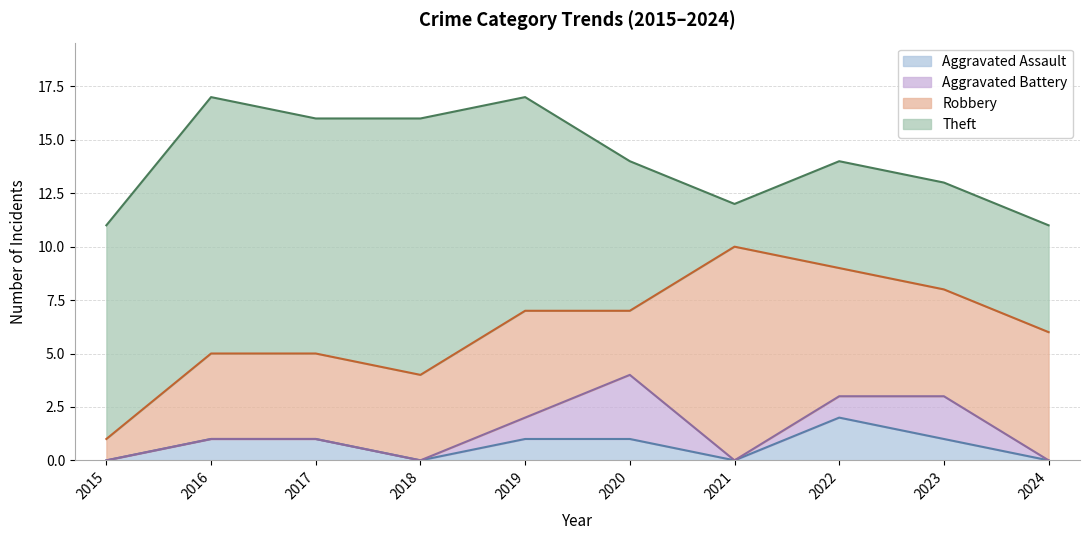

What are all the series names shown in the legend?

Aggravated Assault, Aggravated Battery, Robbery, Theft